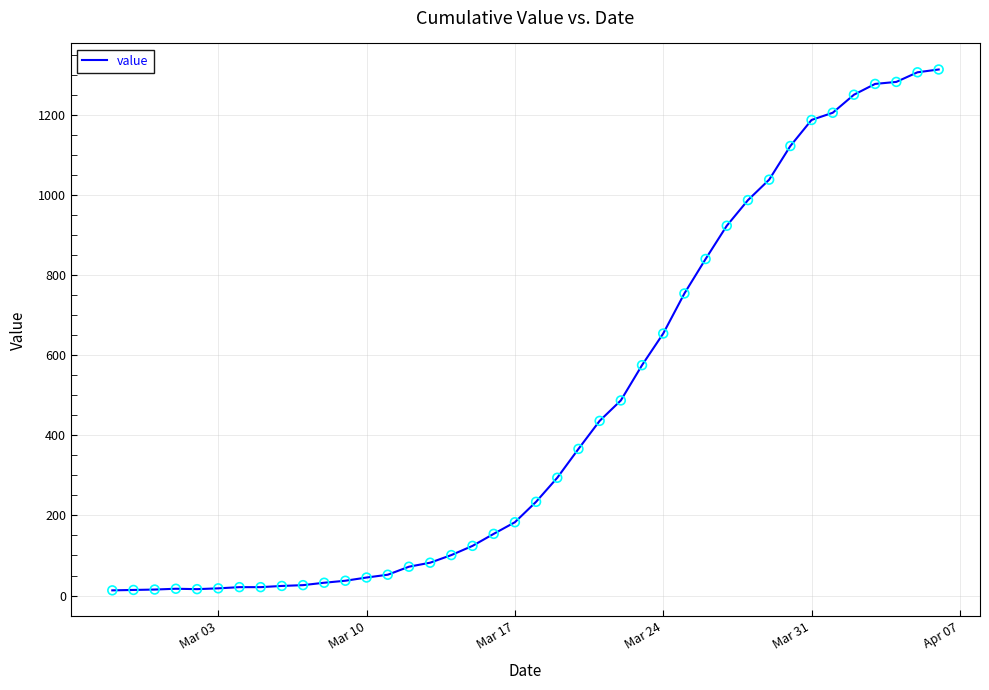

What is the maximum value shown in the chart?

1313